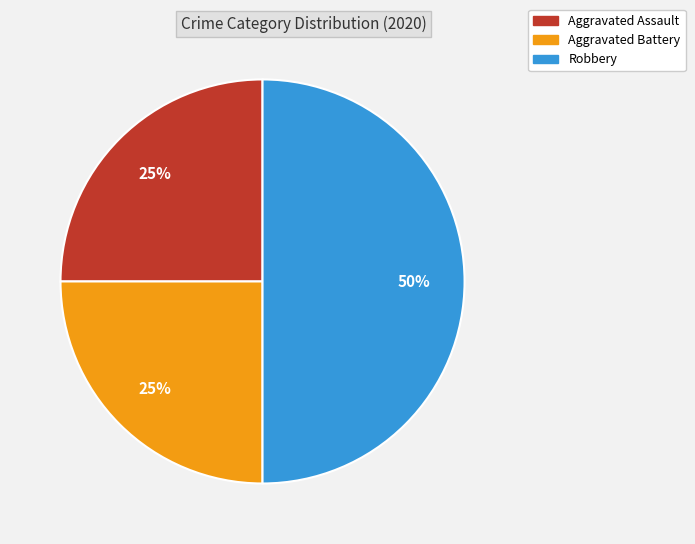

What is the largest slice in the pie chart?

Robbery